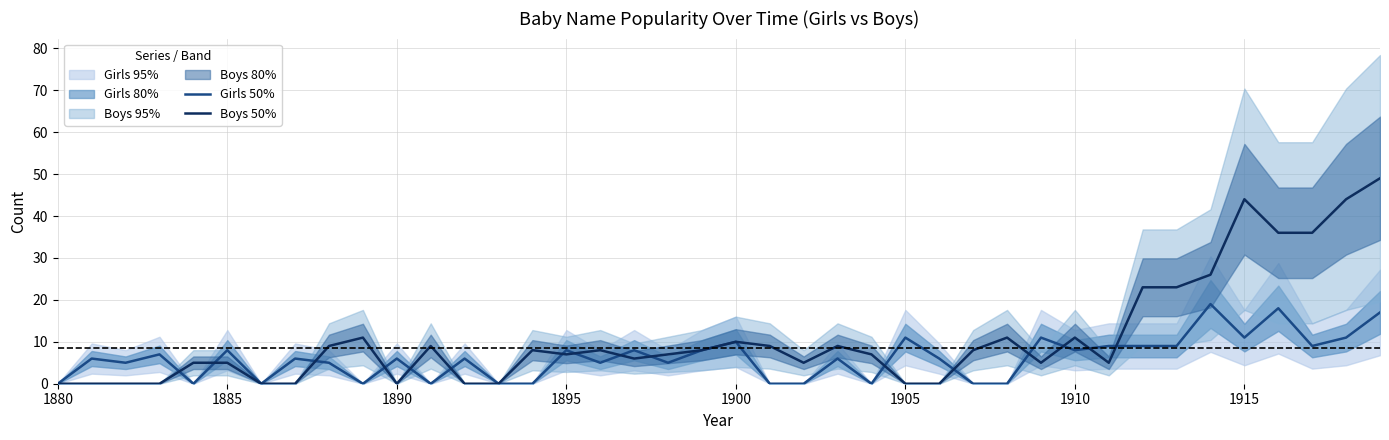

The Girls 50% series shows 8 at 1885. True or false?

True